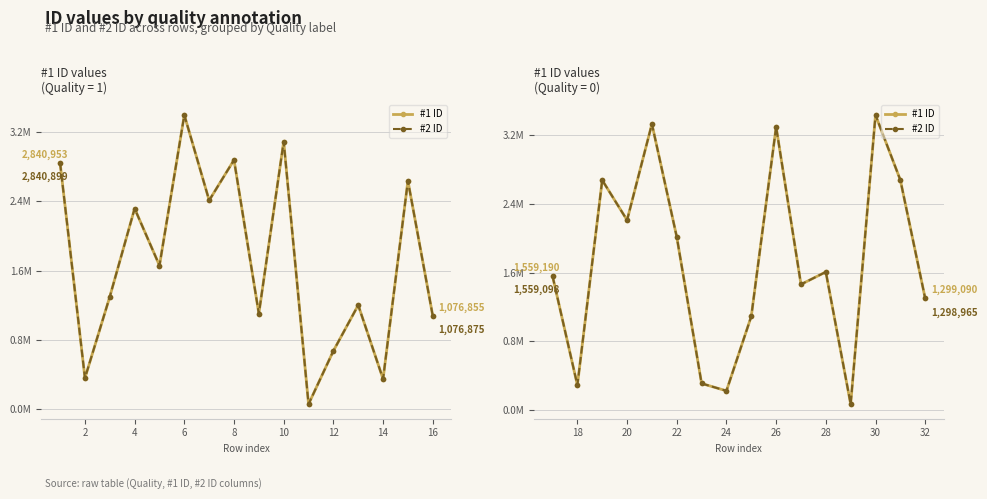

Rank the series by their maximum value, from lowest to highest.

#1 ID, #2 ID